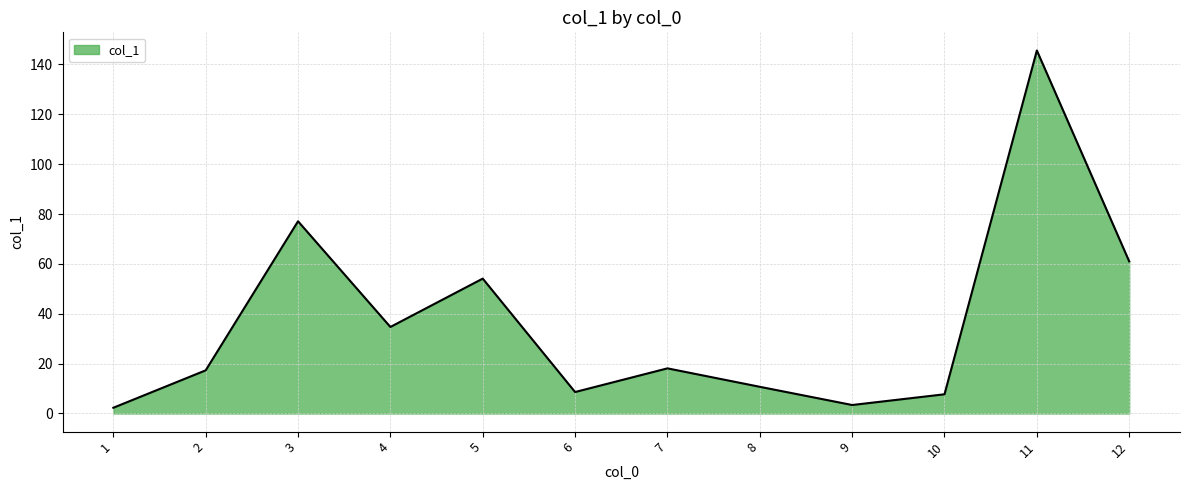

How many series are shown in this chart?

1